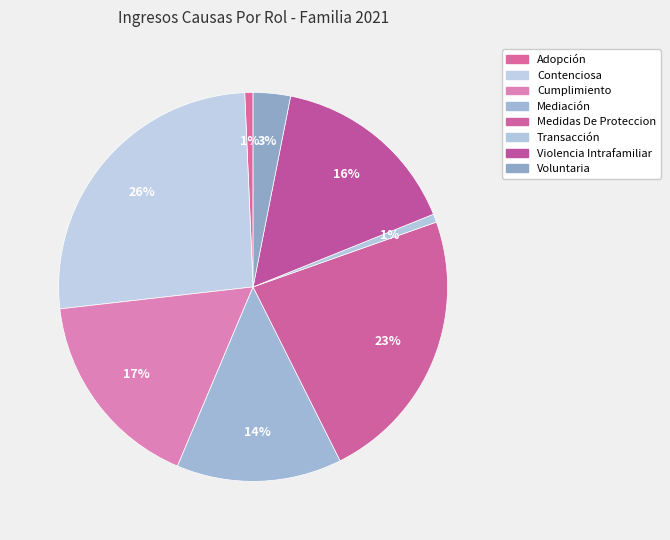

How many slices are in this pie chart?

8